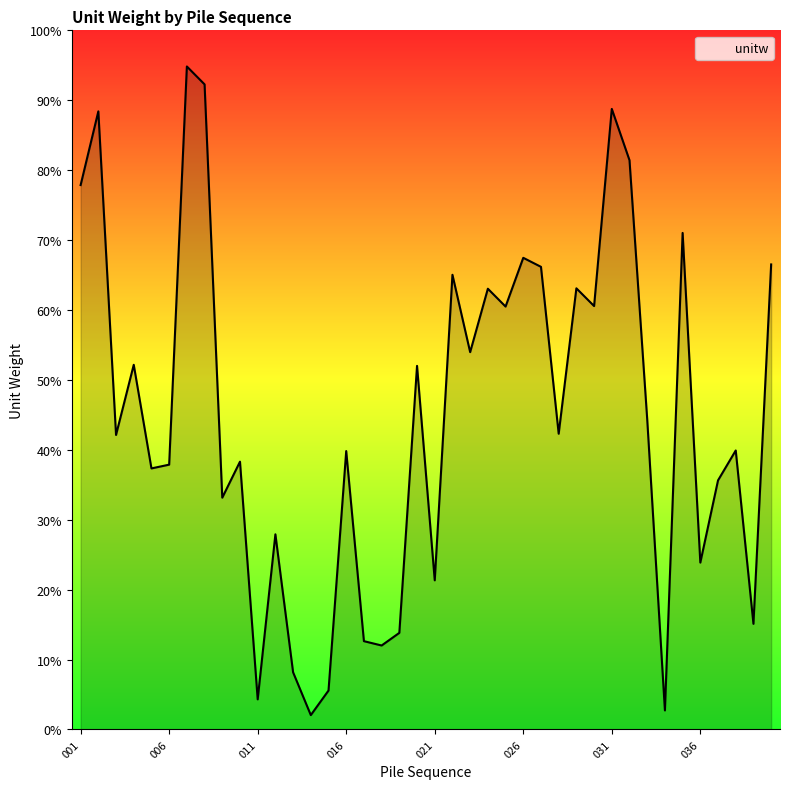

How many points are lower than both their immediate neighbors (excluding endpoints)?

14